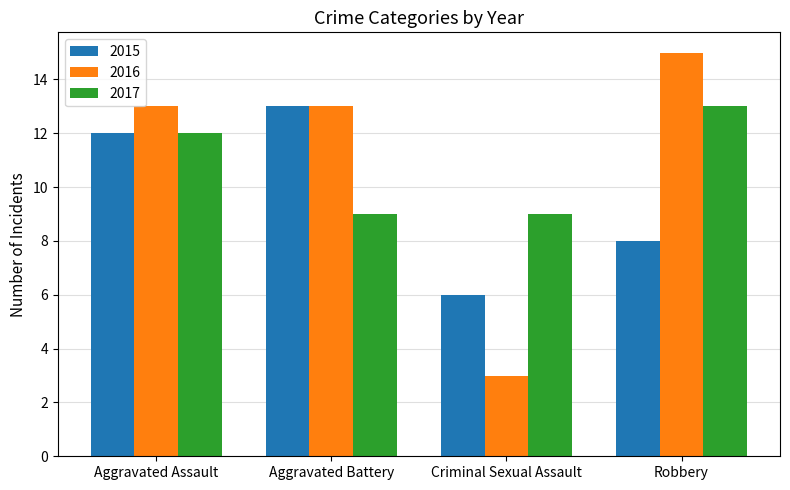

Are the bars horizontal?

No